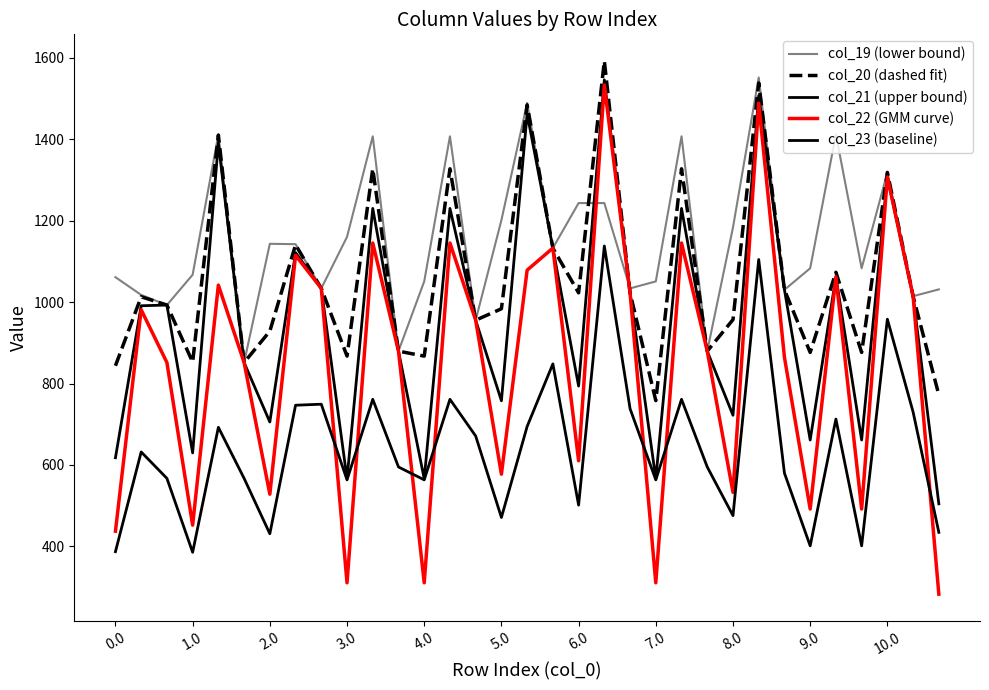

How many lines are shown in the chart?

5